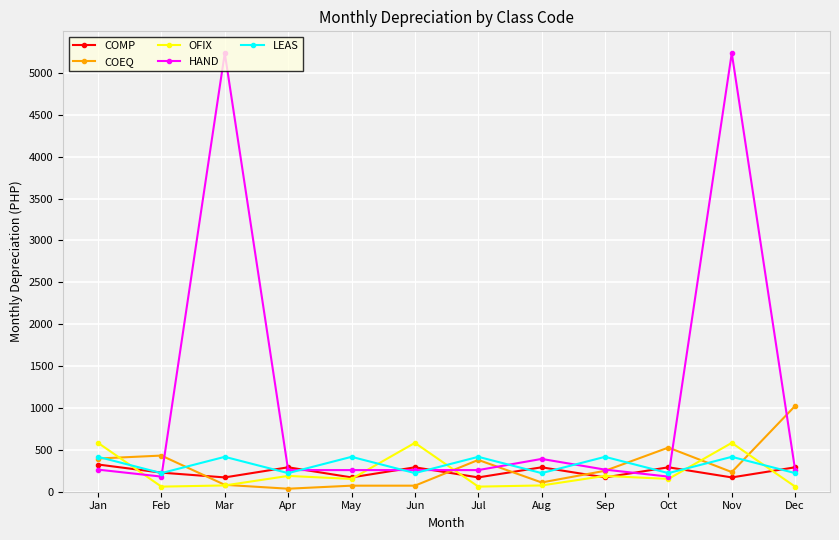

True or false: COMP has a value of 227.8 at Feb.

True